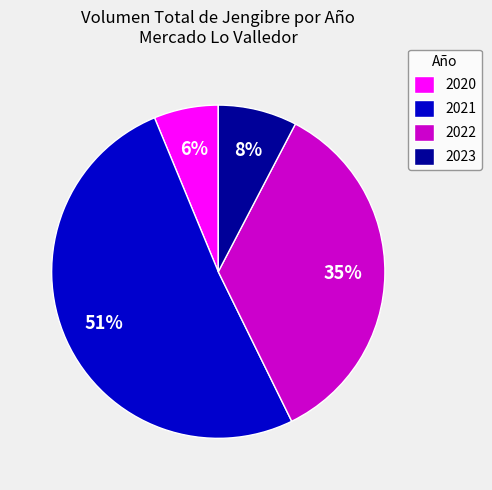

To the nearest percent, what is the difference between the largest and smallest slice percentages?

45%